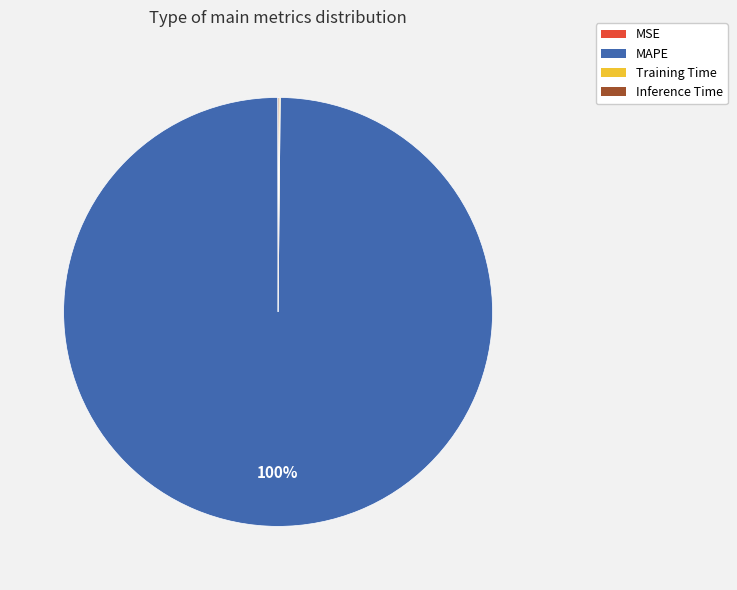

What is the largest slice in the pie chart?

MAPE